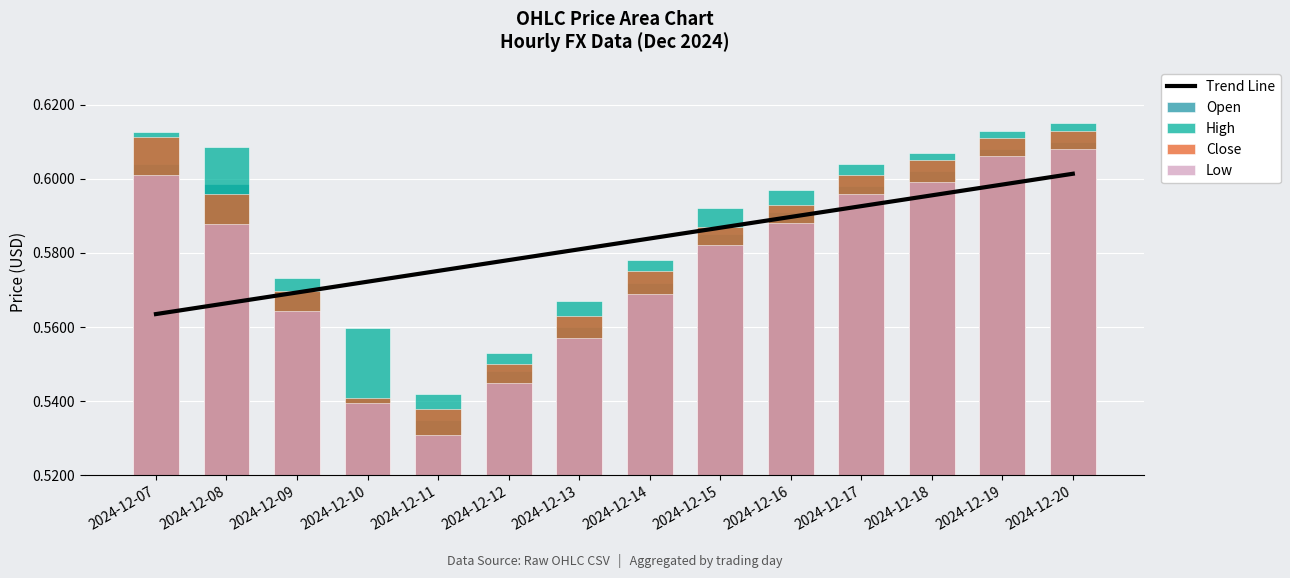

What is the spread (max minus min) of values at 2024-12-16?

0.5